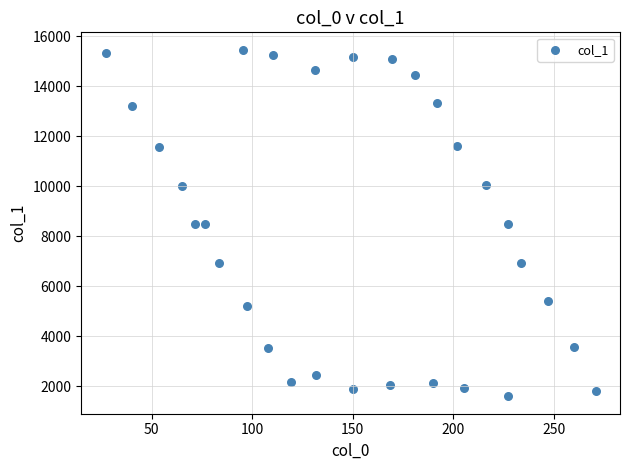

What is the range of X values (max minus min)?

243.7